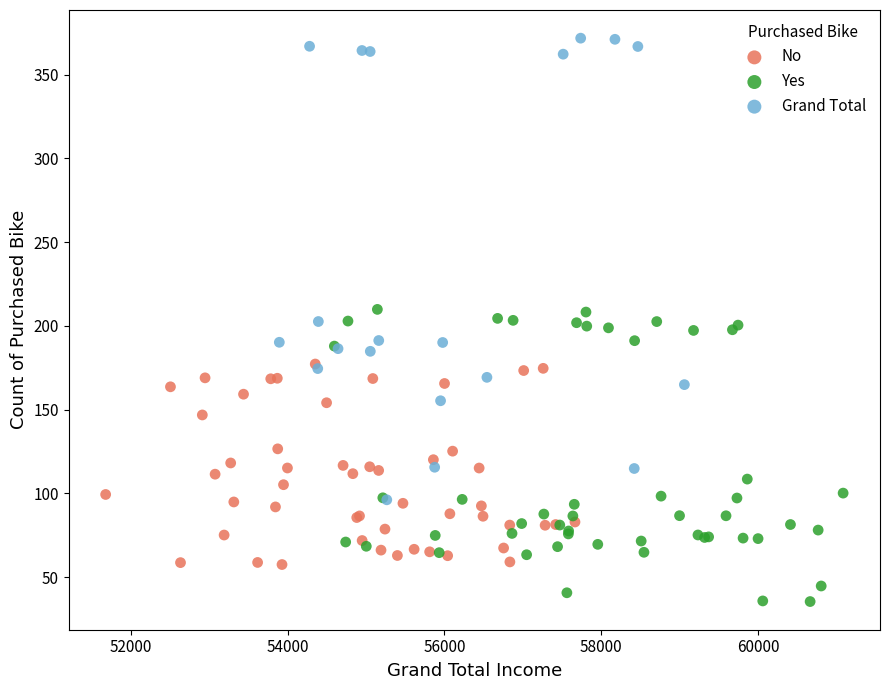

Which series contains the highest Y value?

Grand Total